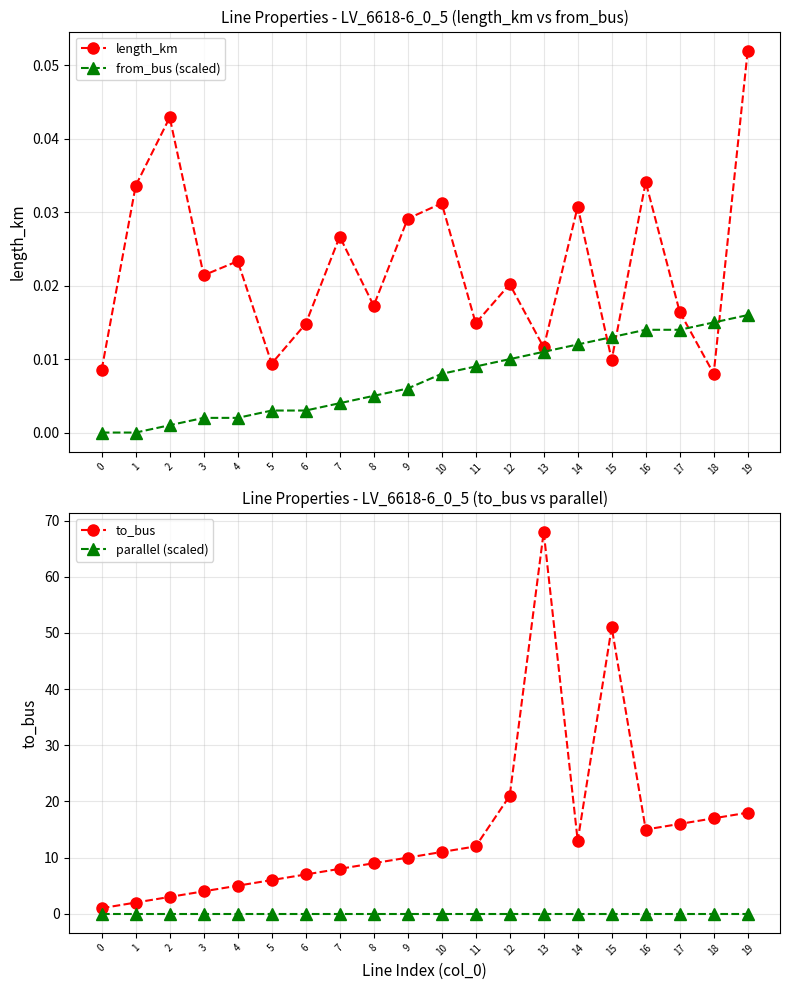

At which label does to_bus first exceed 11?

11